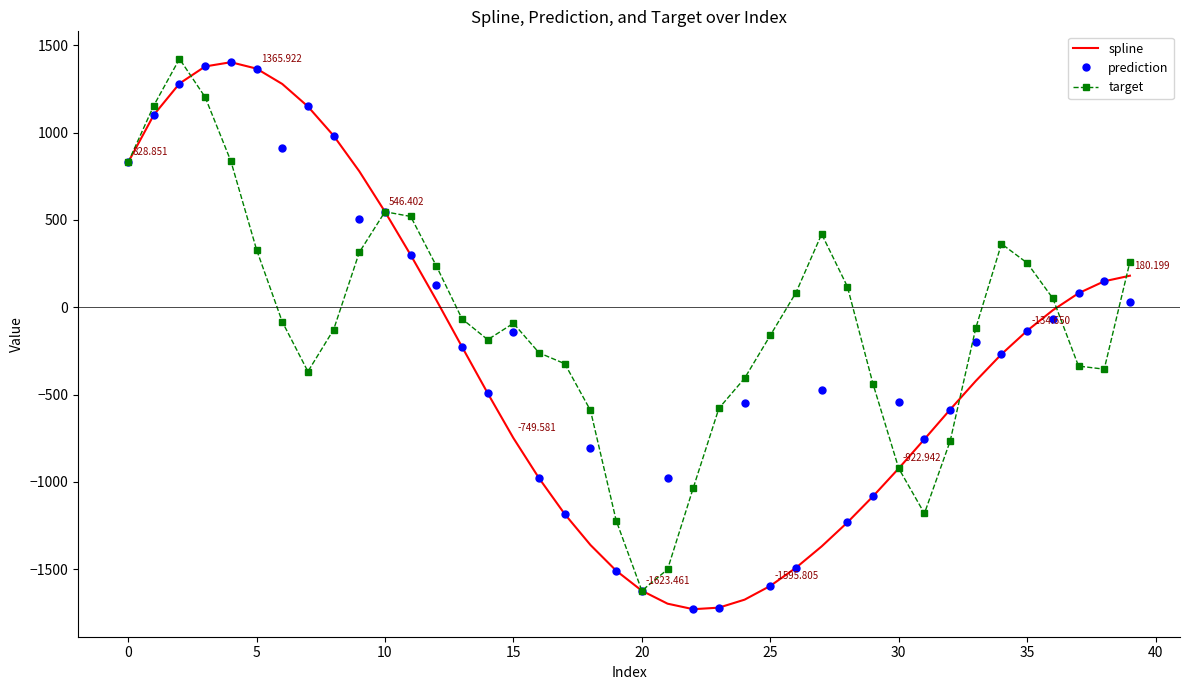

At which label is target closest to -100?

15